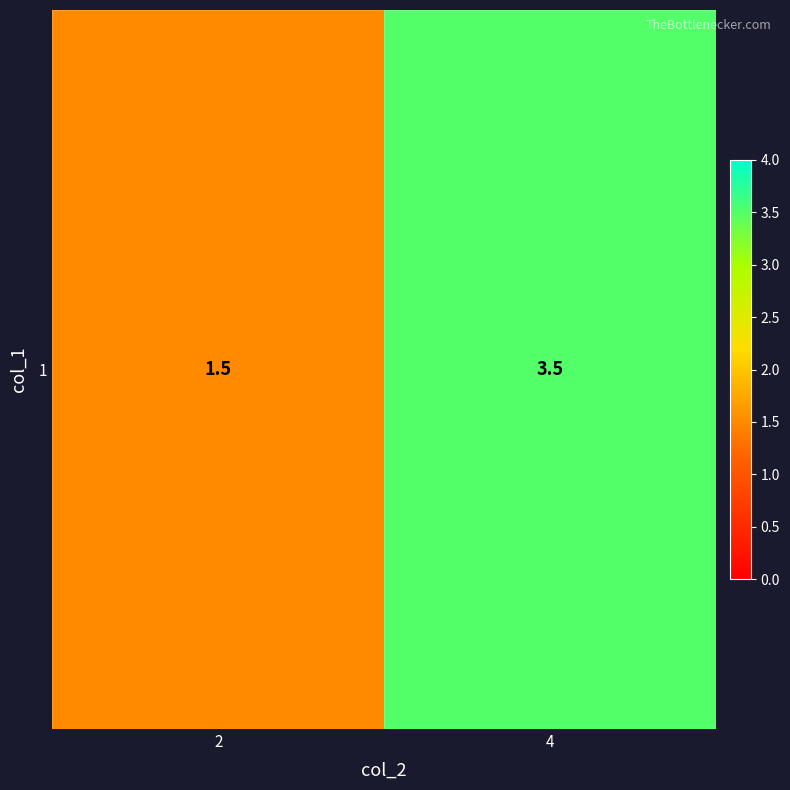

How many values are below 3?

1